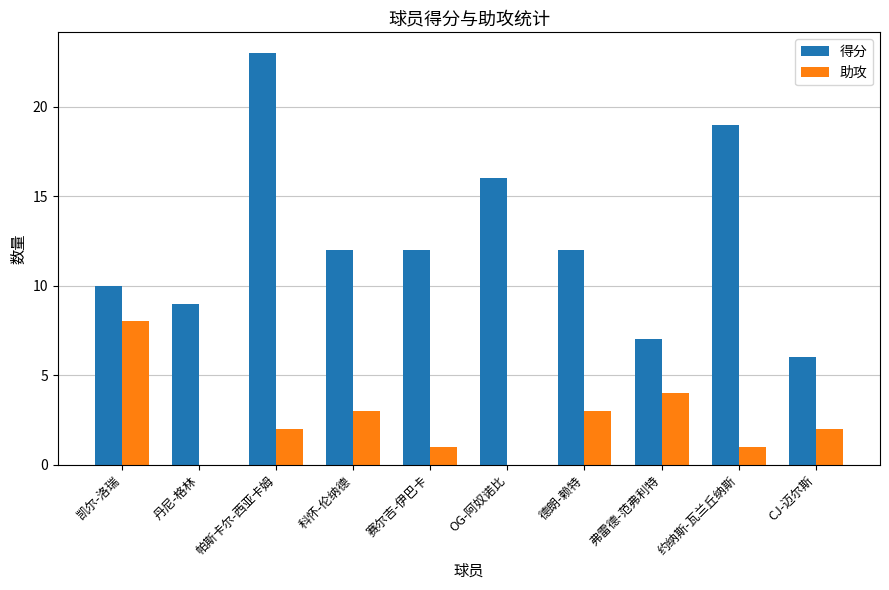

How many categories are shown in the chart?

10